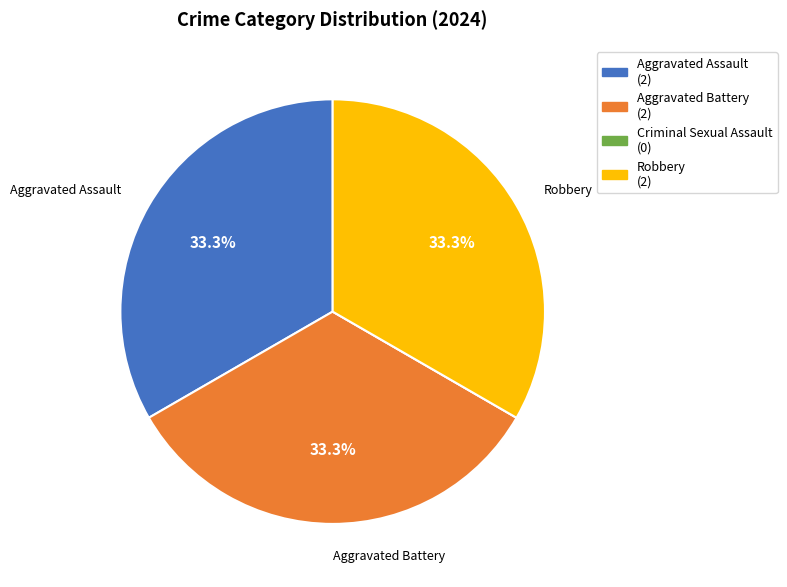

True or false: Robbery accounts for 33% of the total.

True